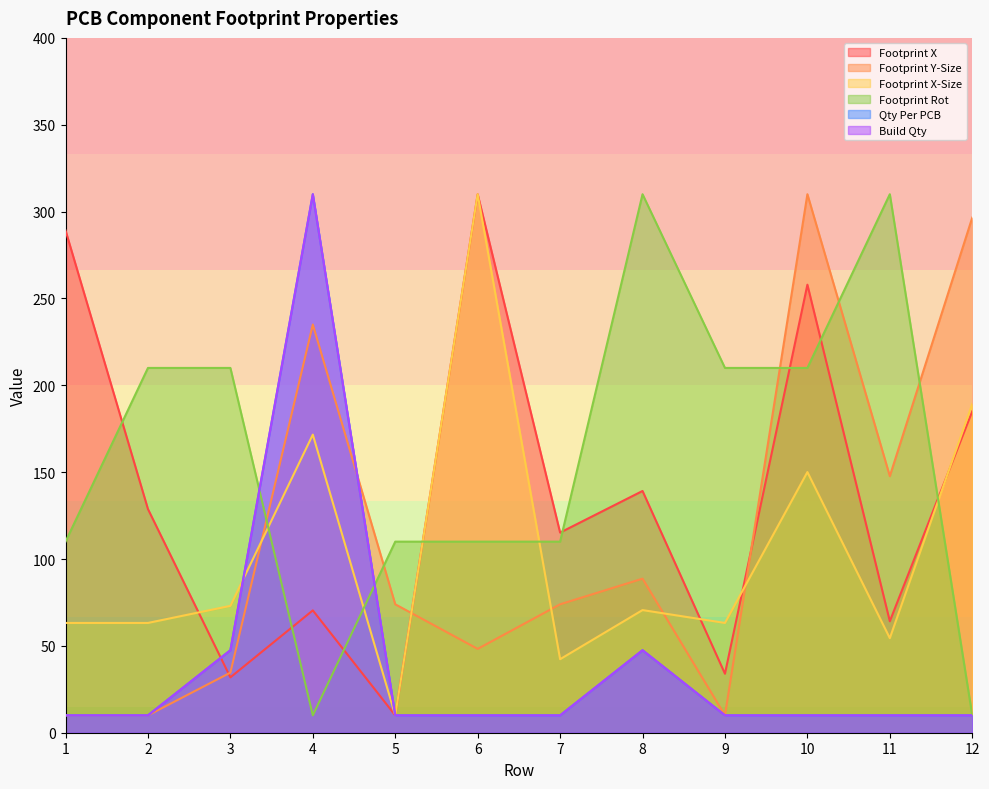

True or false: Footprint Rot has more than 0 points higher than both neighbors.

True